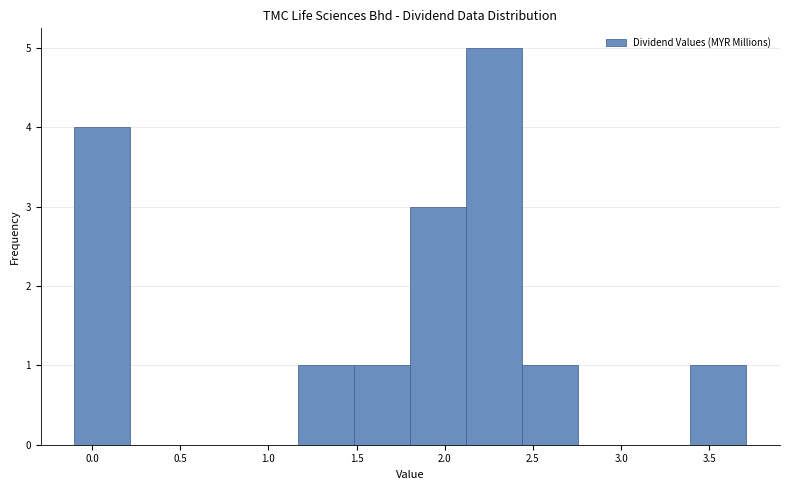

What is the height of the bar covering 1.15 to 1.50 on the x-axis? Neither the bar edges nor the heights are printed on the chart, so give them approximately, as read against the axes.

1